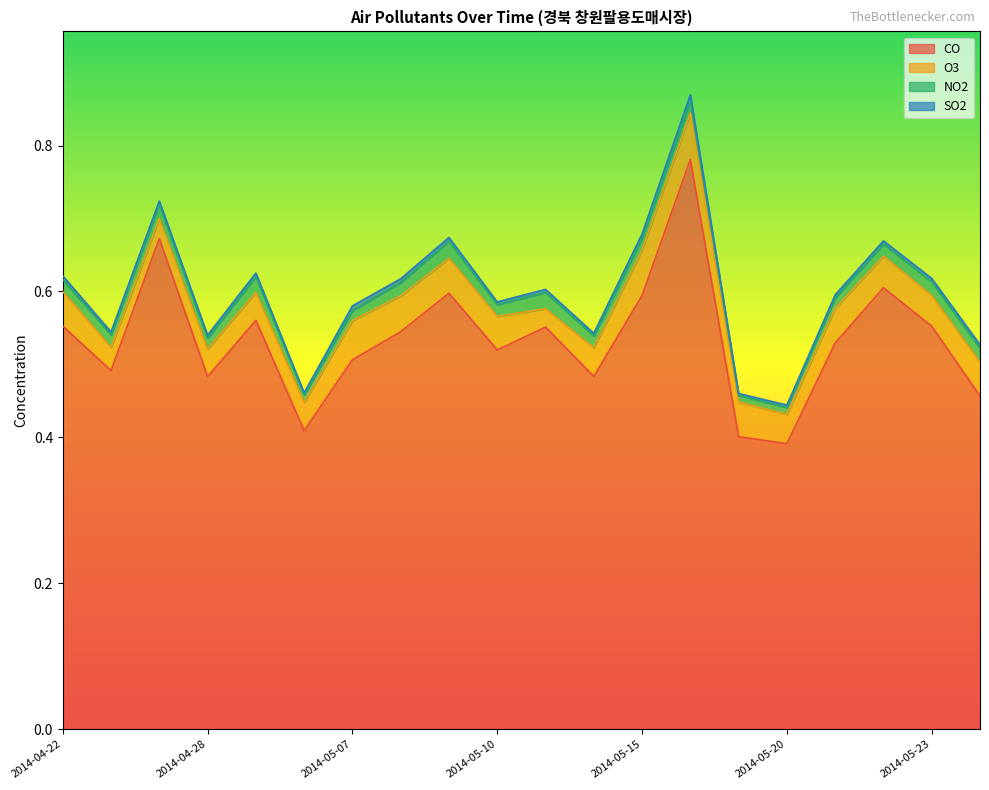

At 2014-04-26, list the series in order from largest to smallest.

CO, O3, NO2, SO2